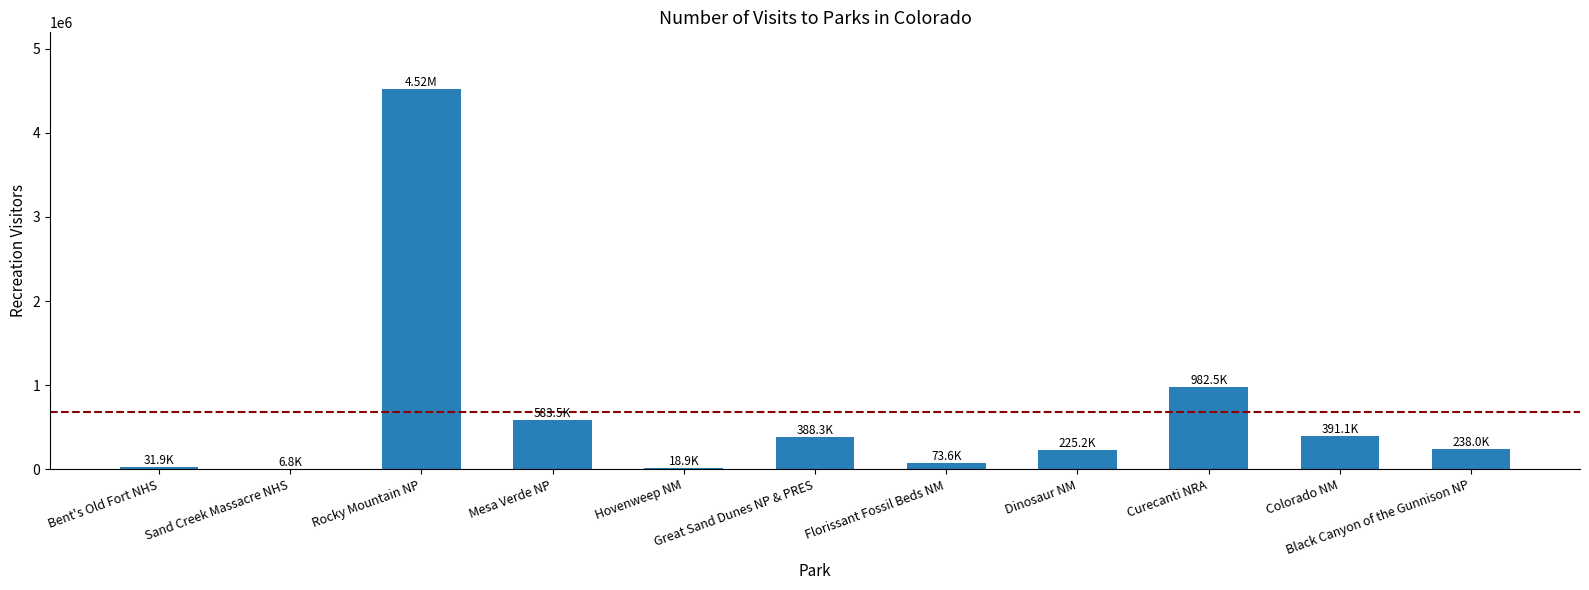

What is the sum of all values?

7457420.2